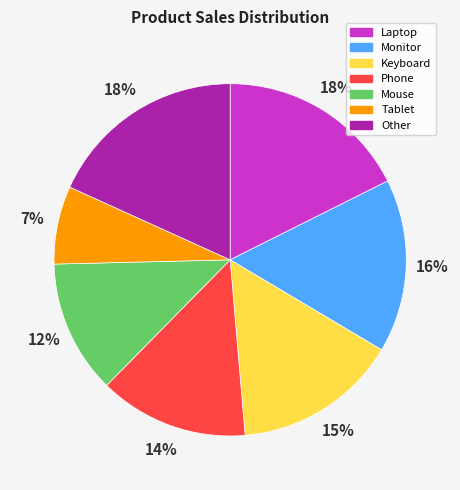

Does Keyboard represent more than half of the total?

No